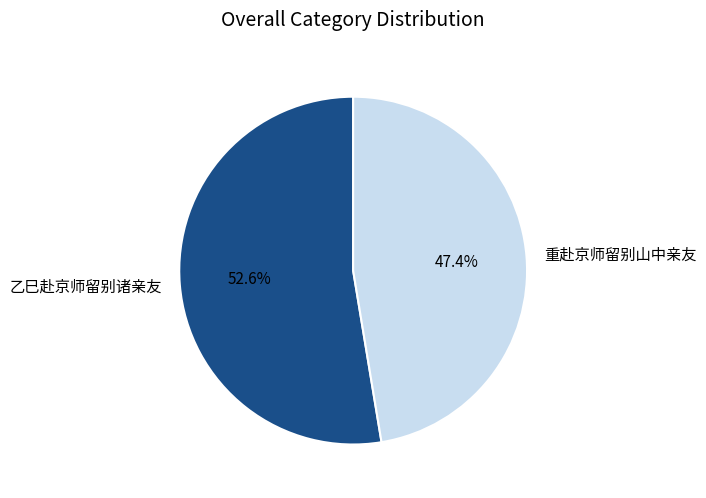

To the nearest percent, what is the combined percentage of 乙巳赴京师留别诸亲友 and 重赴京师留别山中亲友?

100%